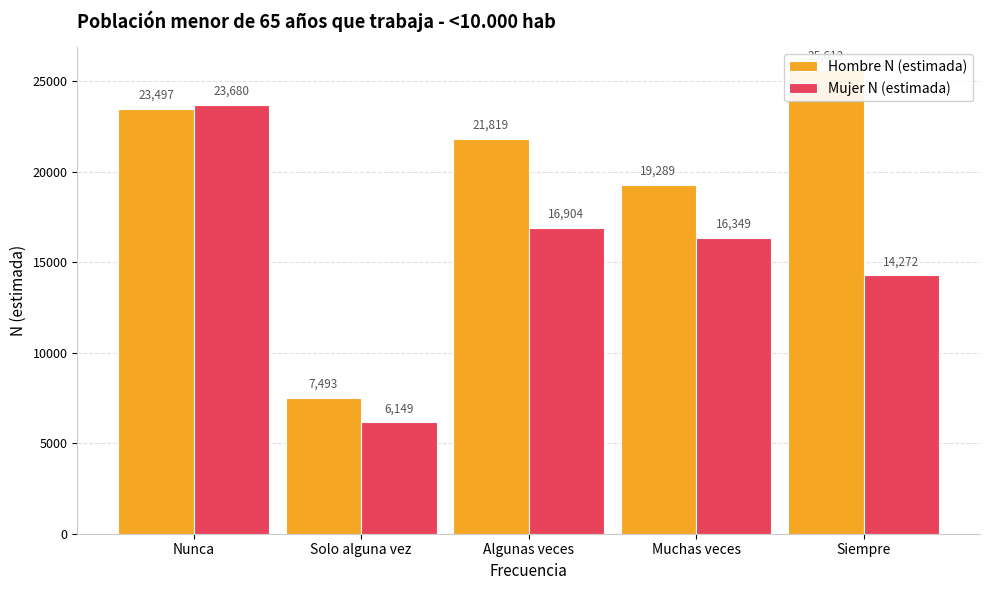

At which category is the sum across all series the highest?

Nunca